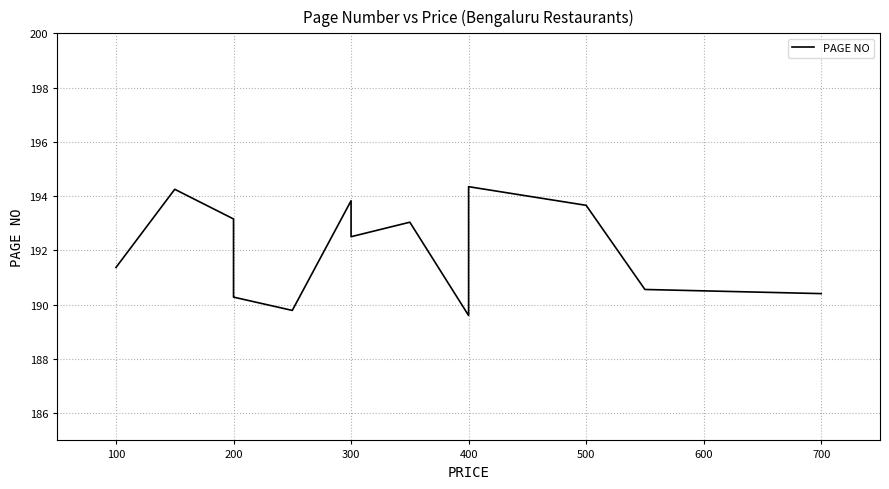

What is the difference between the maximum and minimum values?

4.7